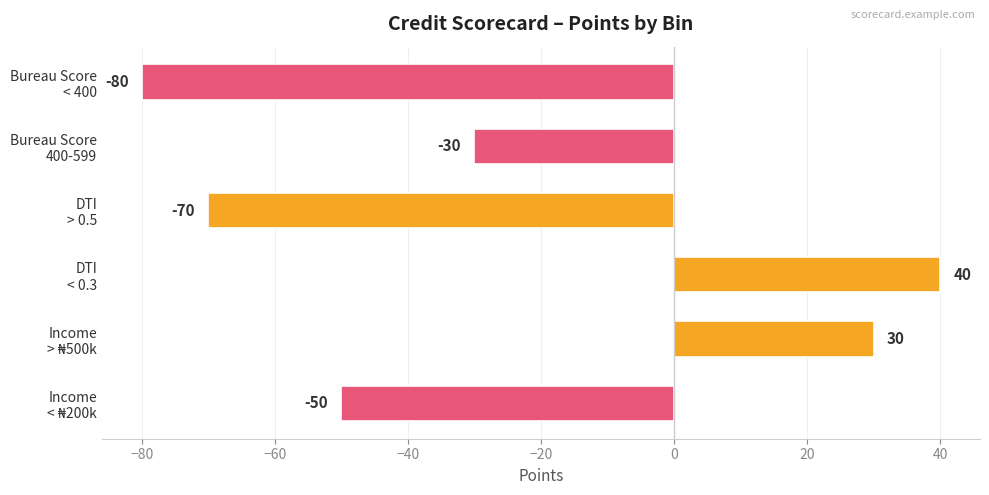

Reading top to bottom, transcribe all the data shown in this chart.

-80	-30	-70	40	30	-50